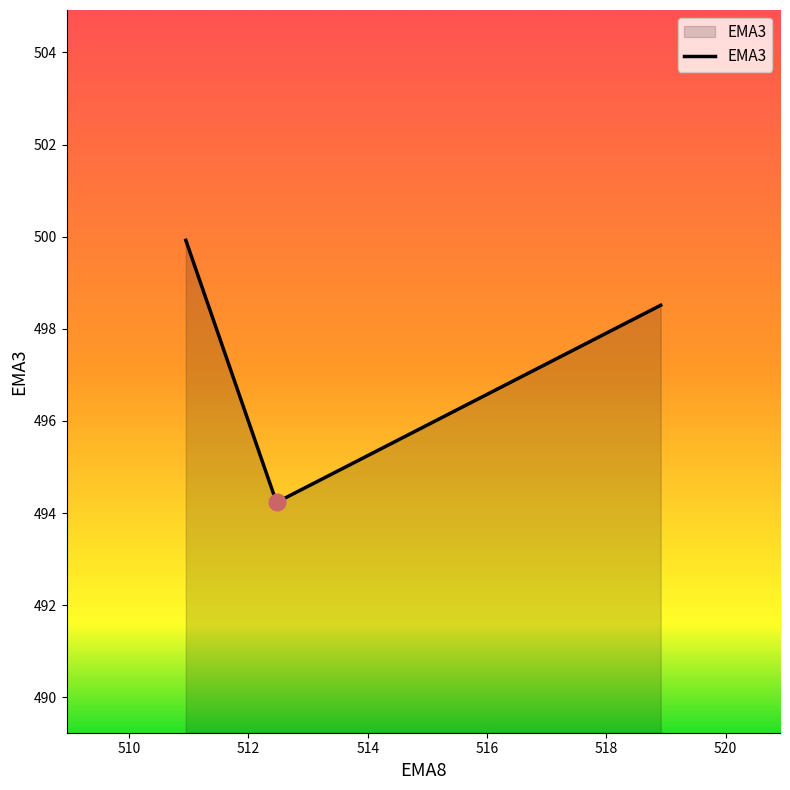

What is the smallest value displayed?

494.2